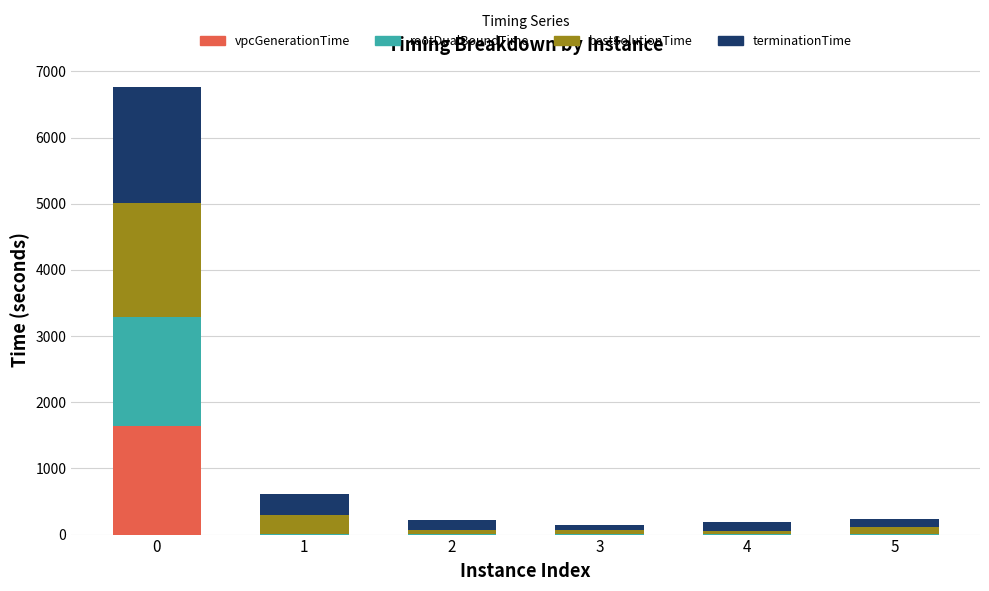

What is the highest value of the vpcGenerationTime series?

1644.3